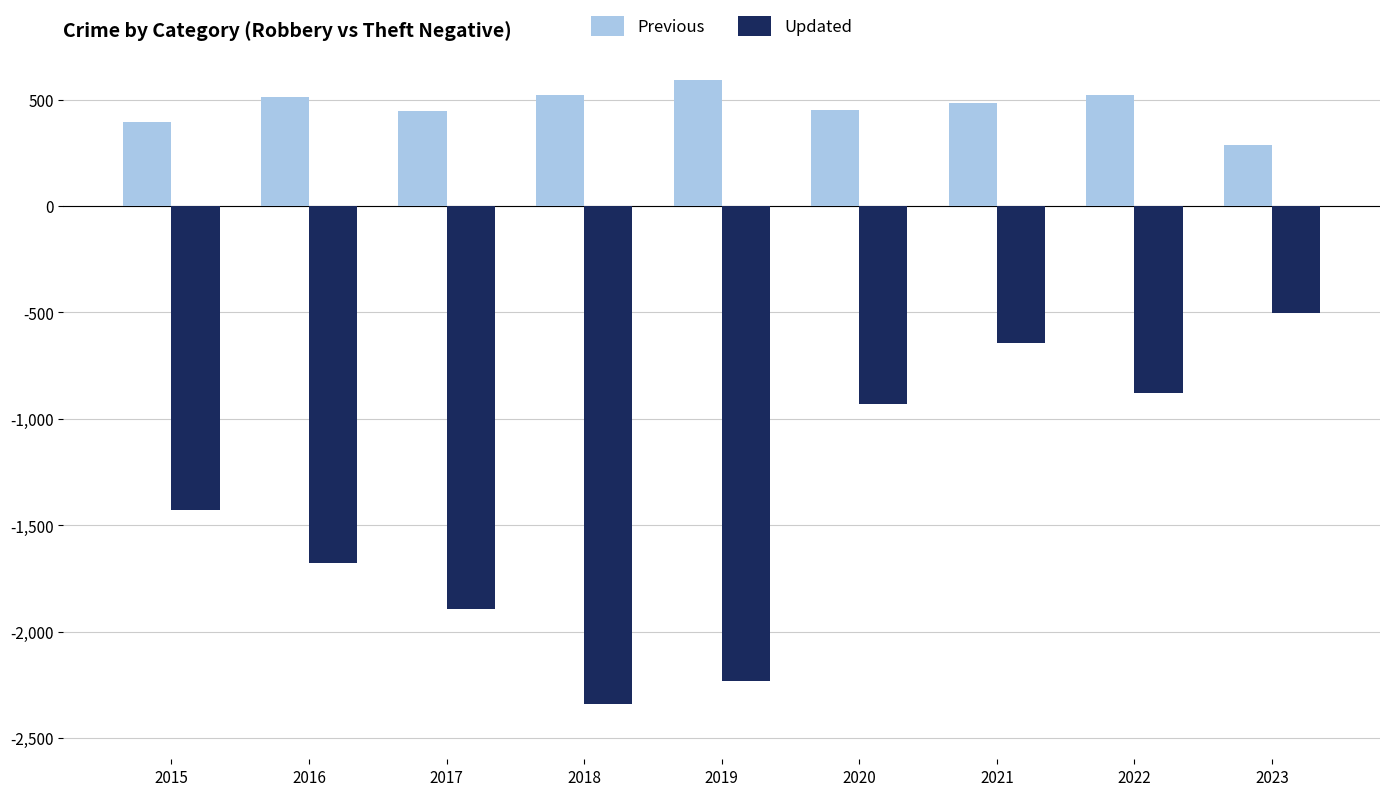

Rank the series at 2023 from highest to lowest value.

Previous, Updated